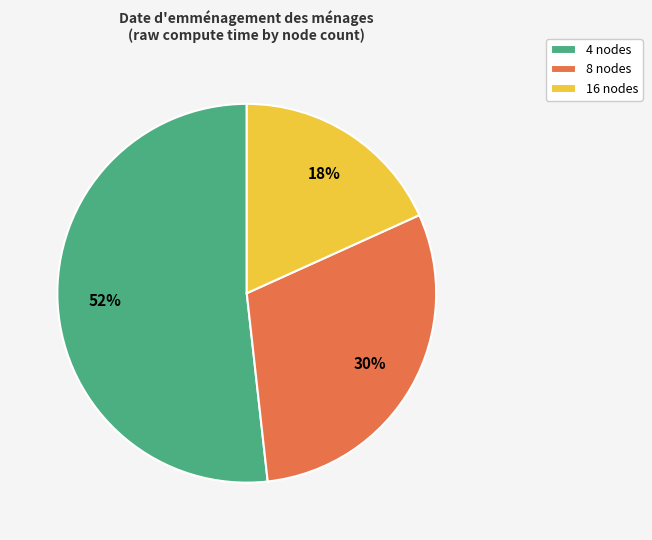

Does 4 nodes account for over 50% of the chart?

Yes